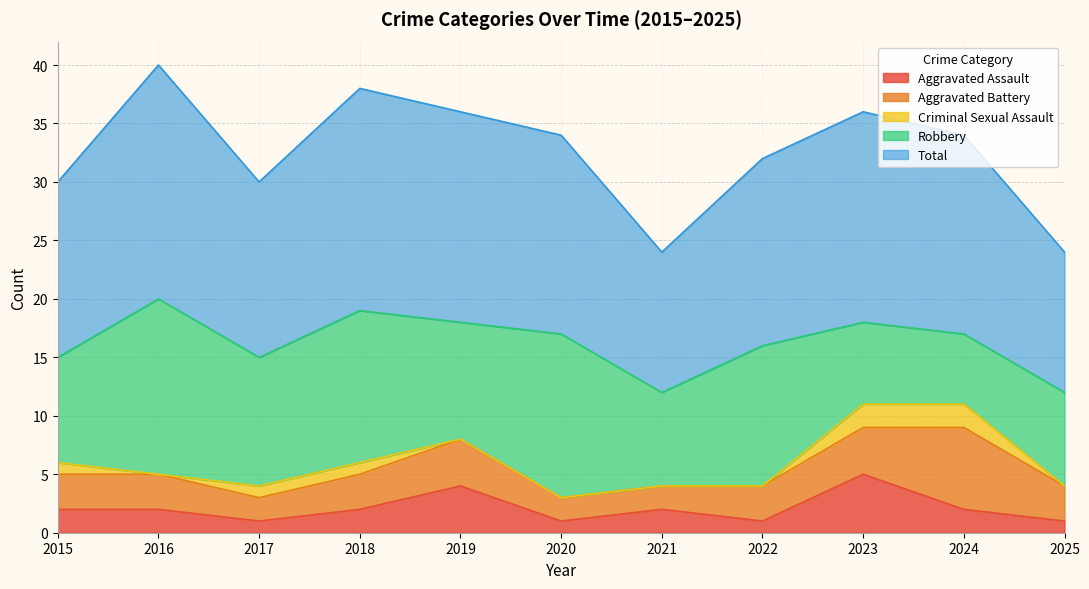

What are all the series names shown in the legend?

Aggravated Assault, Aggravated Battery, Criminal Sexual Assault, Robbery, Total